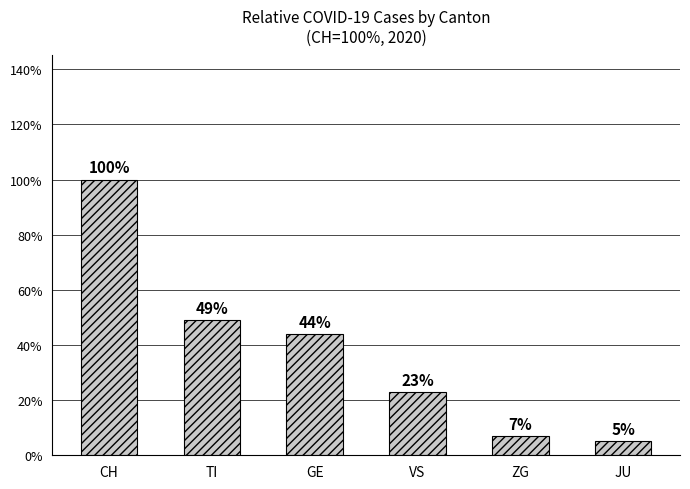

What is the label of the 6th bar from the right?

CH